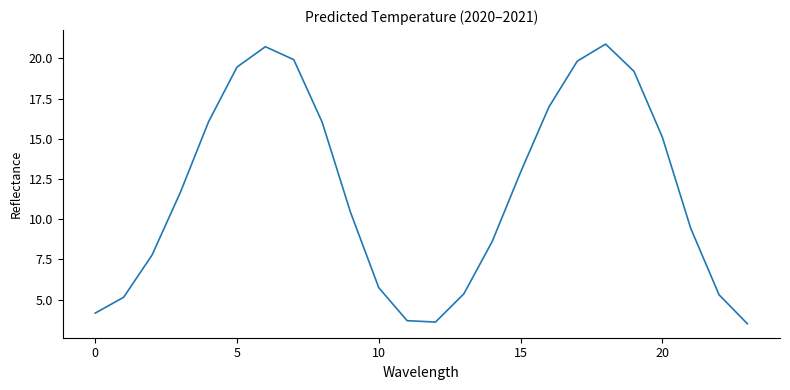

How many distinct data groups are displayed?

1